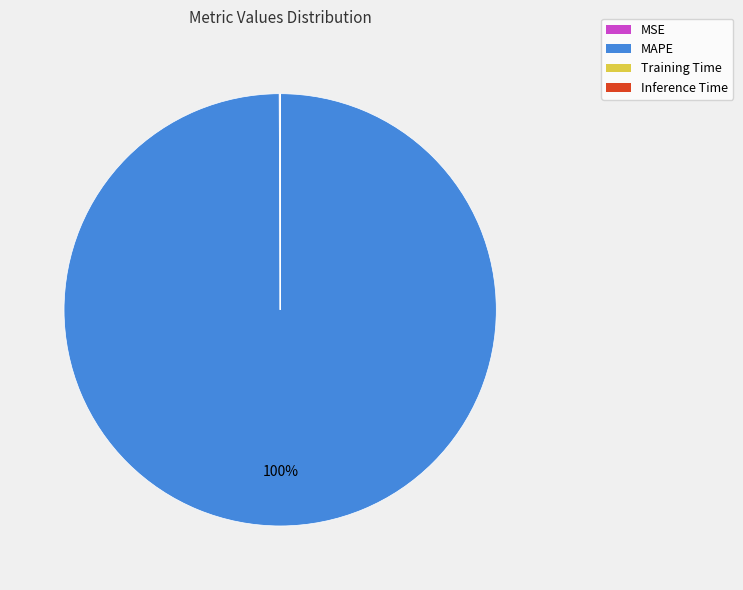

Which slice is the largest?

MAPE